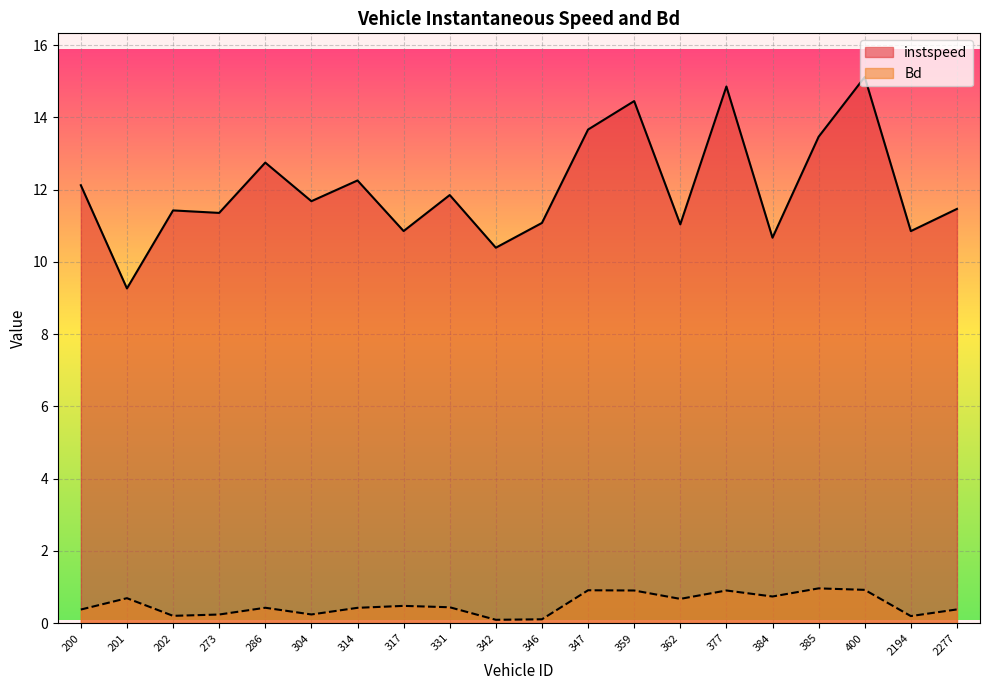

Reading right to left, list all the values displayed in this chart.

instspeed: 11.5	10.9	15.1	13.5	10.7	14.9	11.0	14.5	13.7	11.1	10.4	11.8	10.9	12.3	11.7	12.7	11.4	11.4	9.3	12.1
Bd: 0.4	0.2	0.9	1.0	0.7	0.9	0.7	0.9	0.9	0.1	0.1	0.4	0.5	0.4	0.2	0.4	0.2	0.2	0.7	0.4